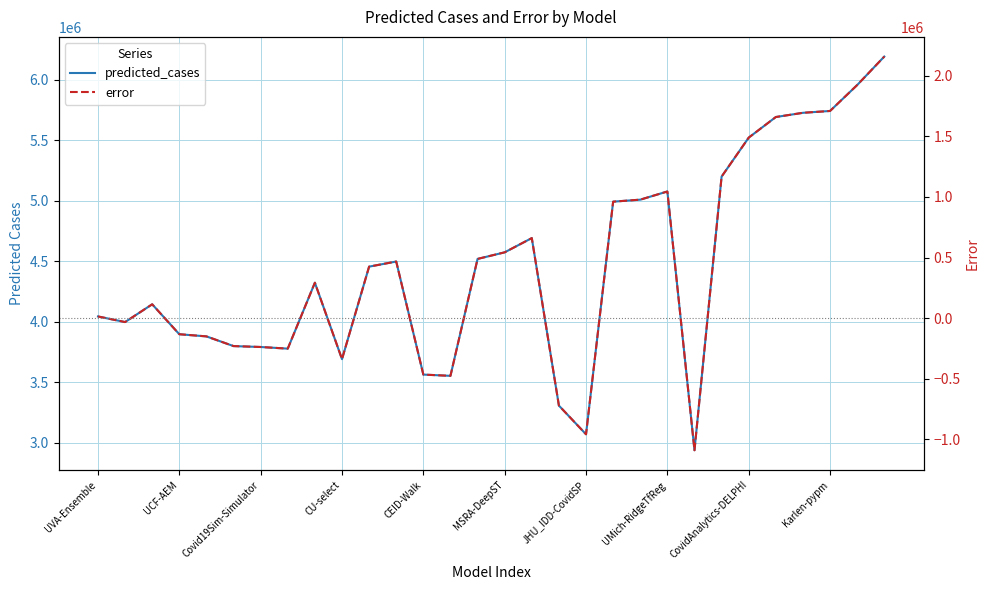

Where does the predicted_cases series first go above 4455912?

10